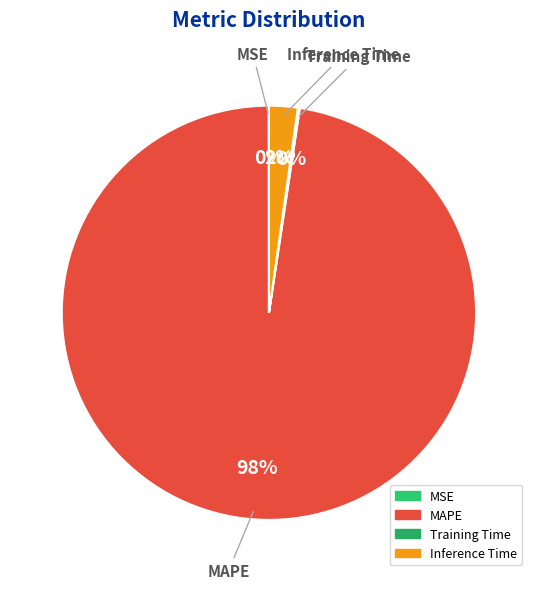

Which slice represents more than half of the pie?

MAPE